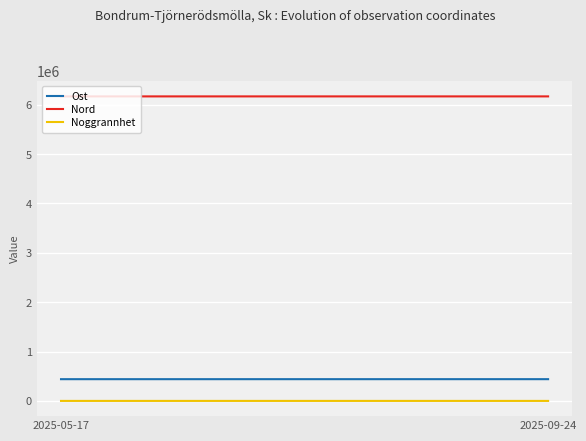

Which series has the largest total across all categories?

Nord